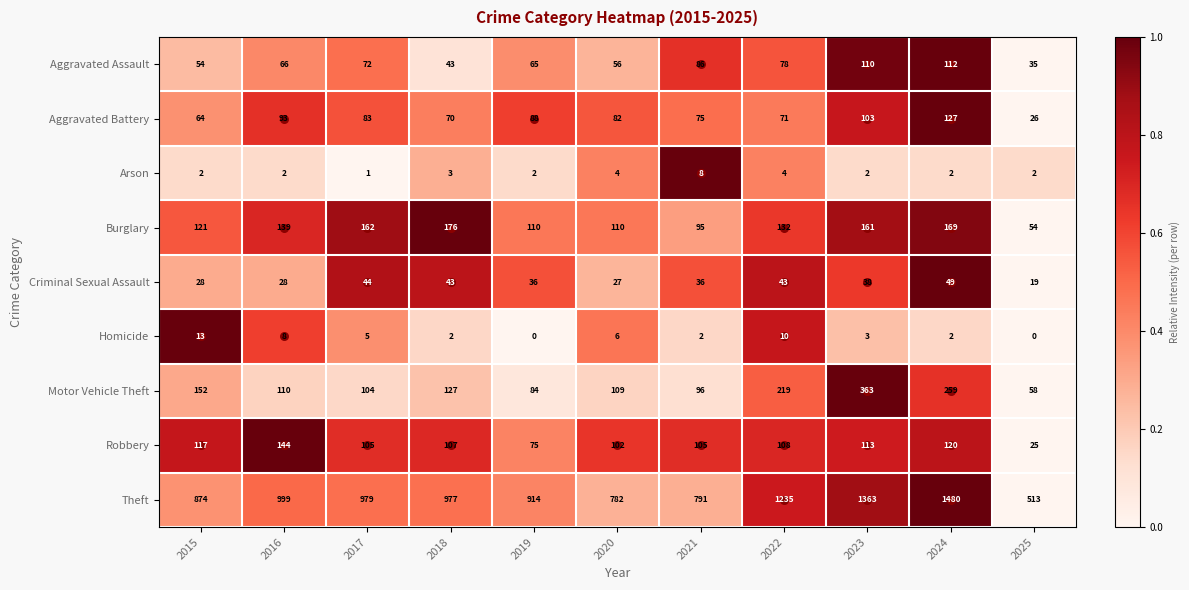

Which series has the largest total across all categories?

Theft